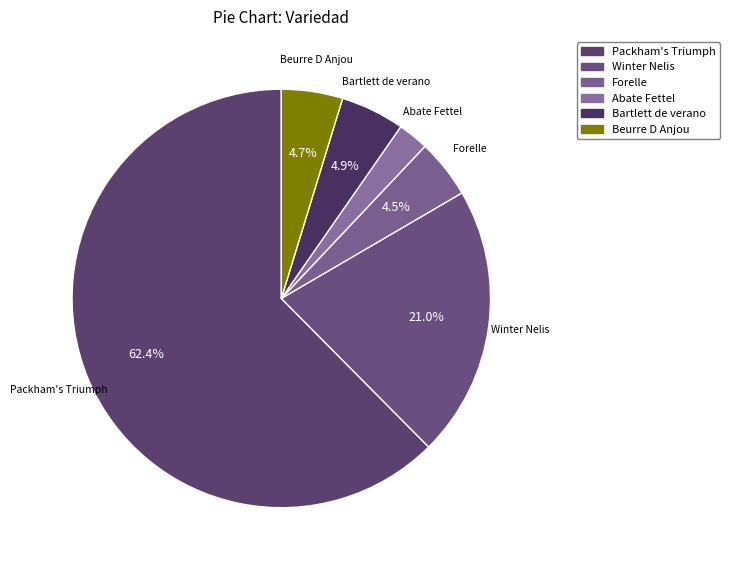

Which category has the smallest portion of the pie?

Abate Fettel